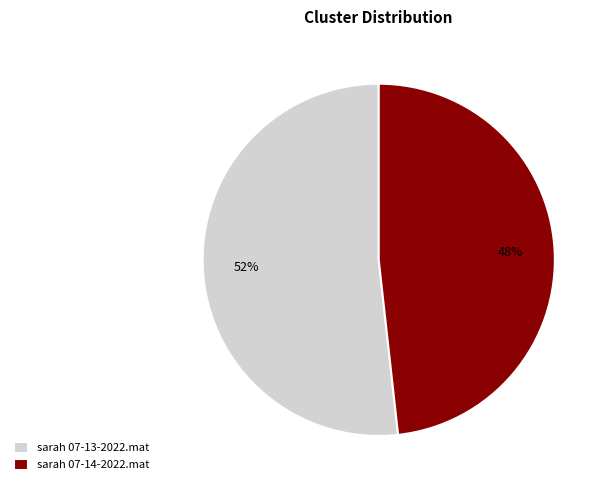

Do sarah 07-14-2022.mat and sarah 07-13-2022.mat together represent more than half of the pie?

Yes